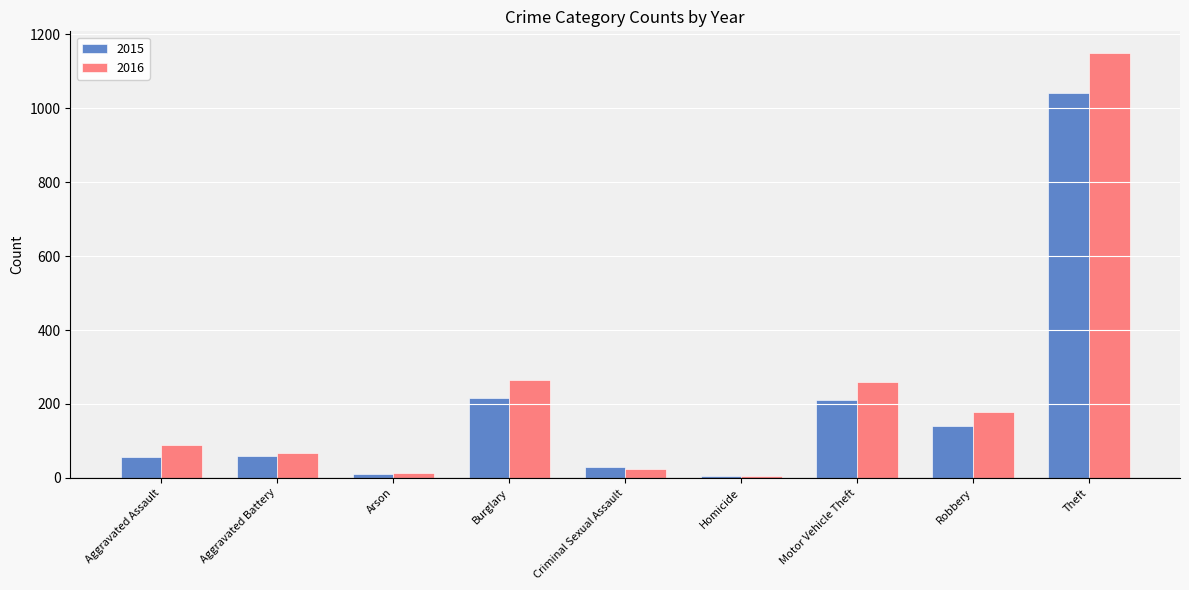

What is the sum of all 2016 values?

2049